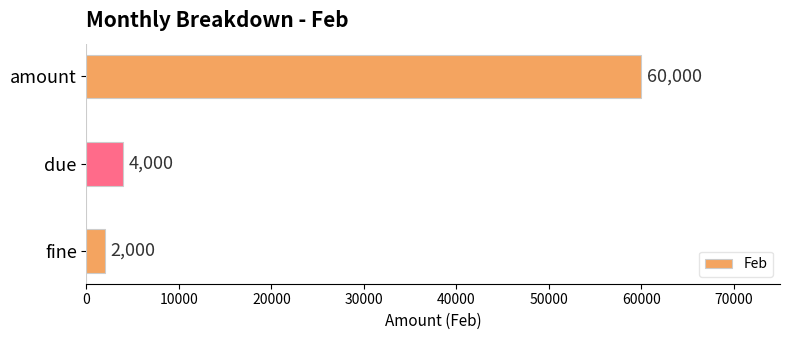

Rank the categories by value from lowest to highest.

fine, due, amount